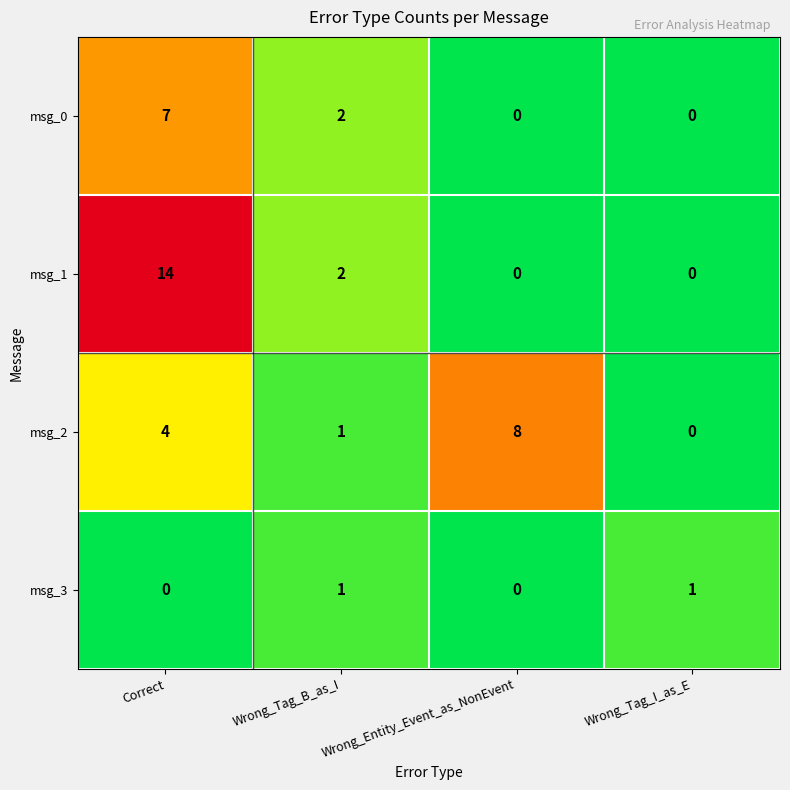

How many series are shown in this chart?

4